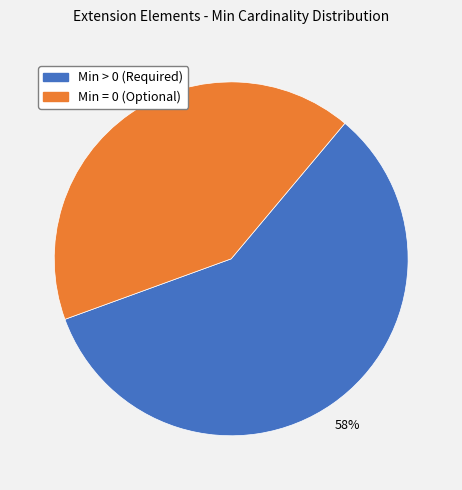

Does any single category account for the majority?

Yes